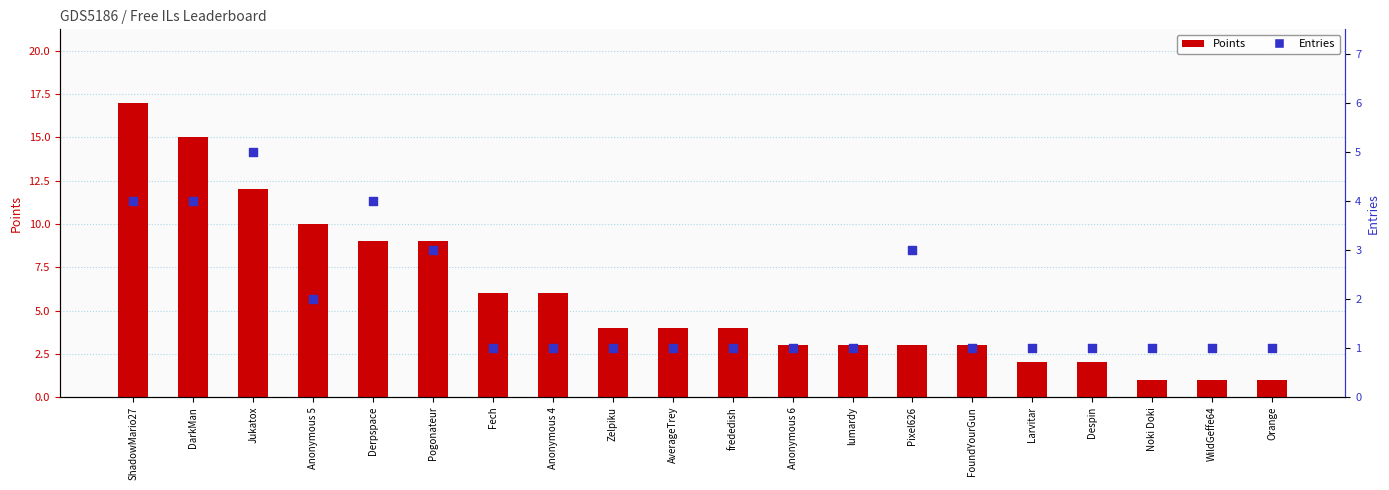

Which series has the largest Y range (max minus min)?

Points